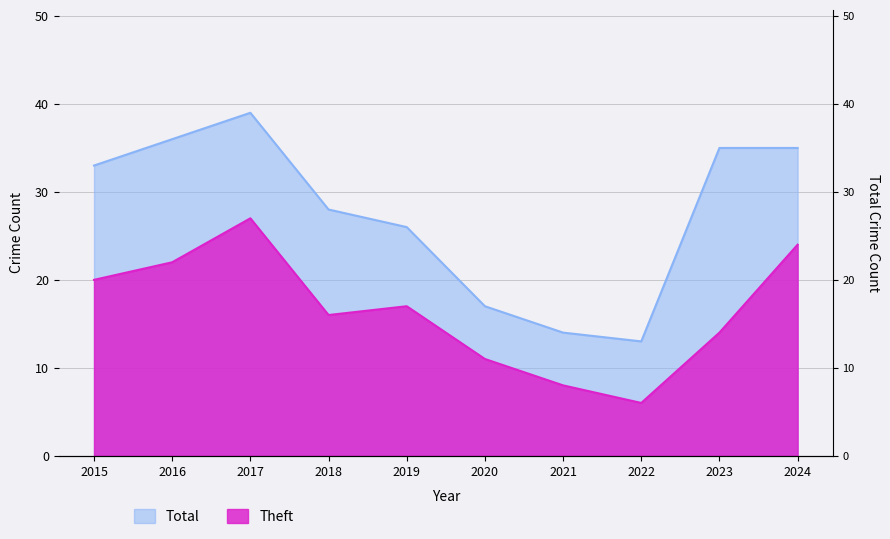

What value does the Theft series have at 2023?

14